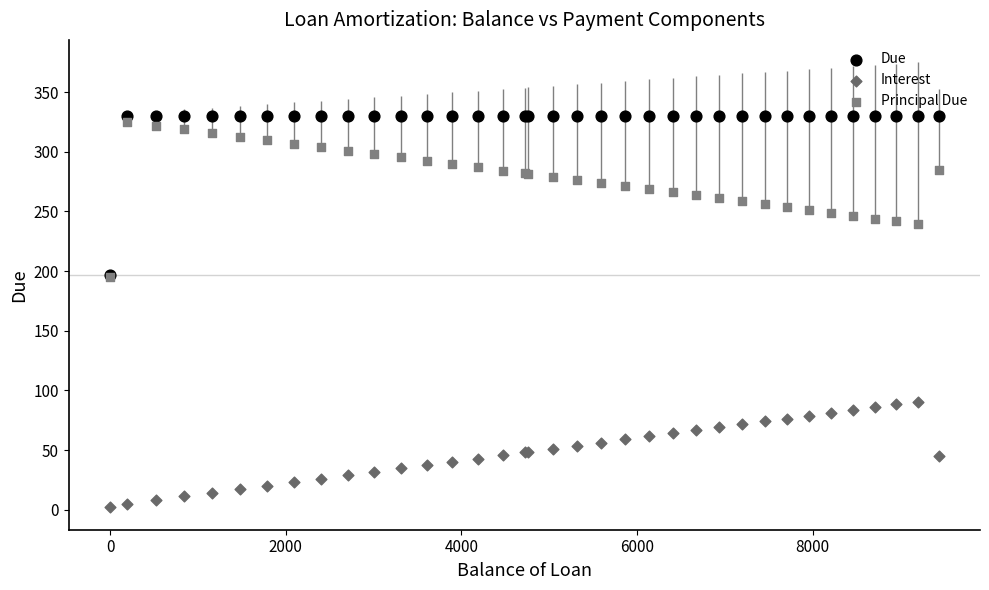

What are all the series names shown in the legend?

Due, Interest, Principal Due